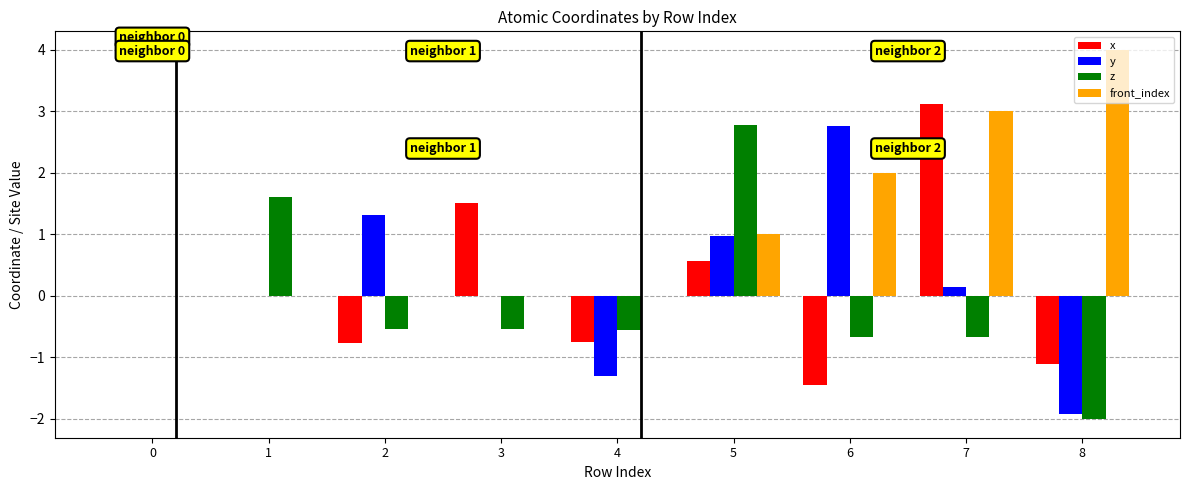

True or false: y has a value of -2.9 at 0.

False